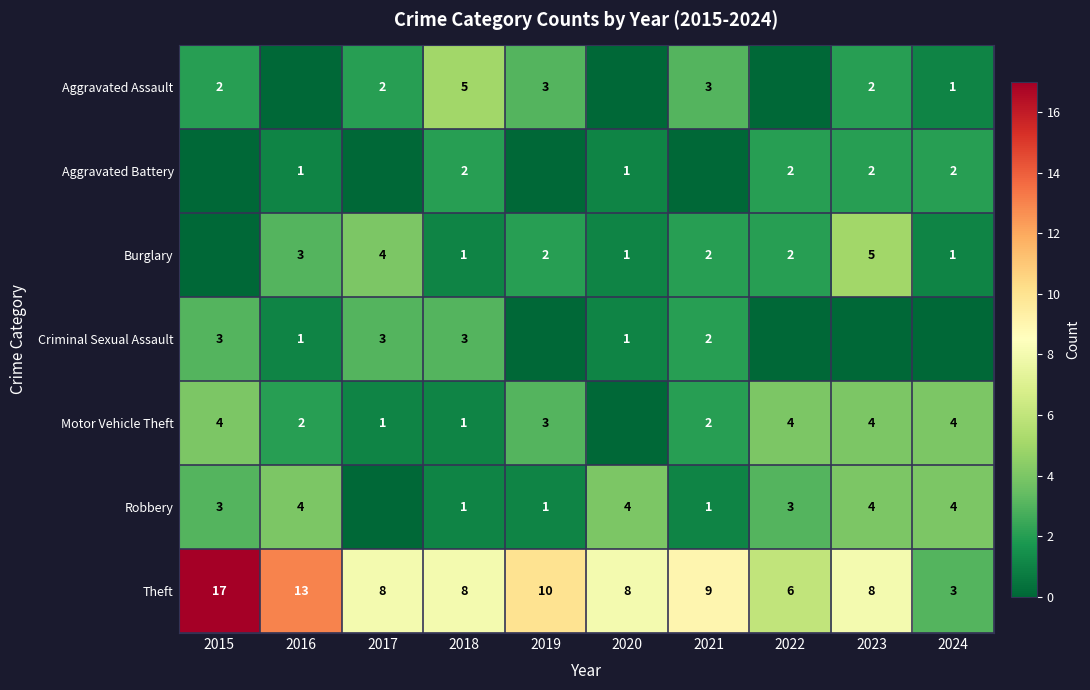

What is the difference between the second highest and minimum values in the Theft series?

10